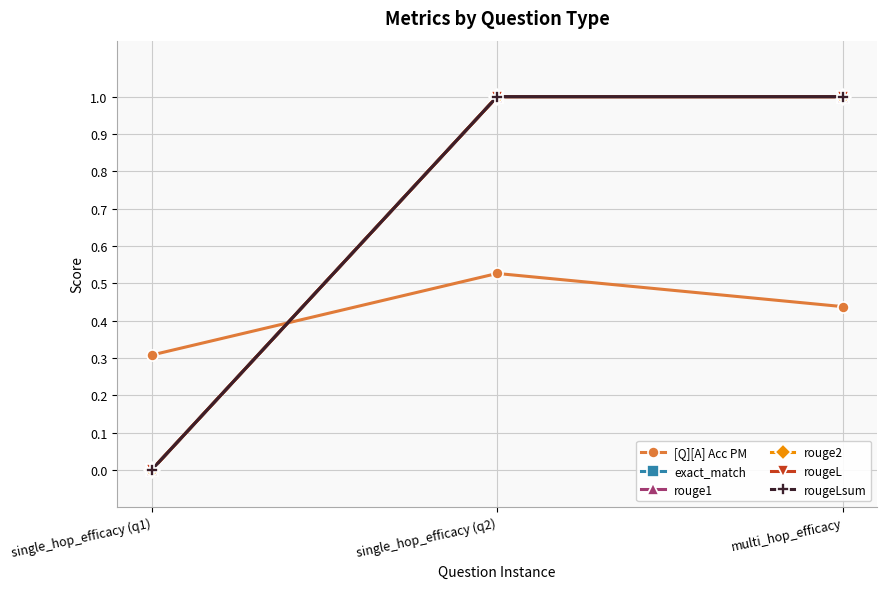

Does the chart have visible grid lines?

Yes